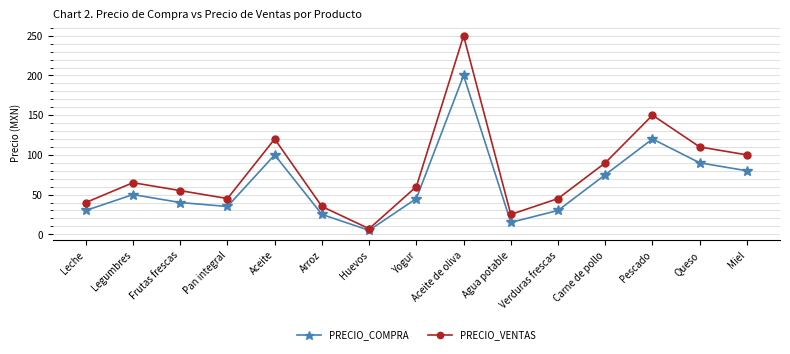

What is the lowest value of the PRECIO_COMPRA series?

5